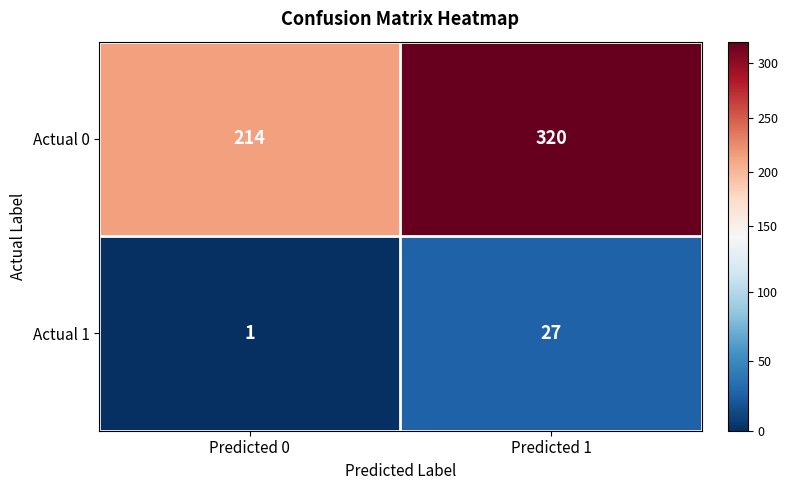

Reading right to left, transcribe all the data shown in this chart.

Actual 0: Predicted 1=320	Predicted 0=214
Actual 1: Predicted 1=27	Predicted 0=1